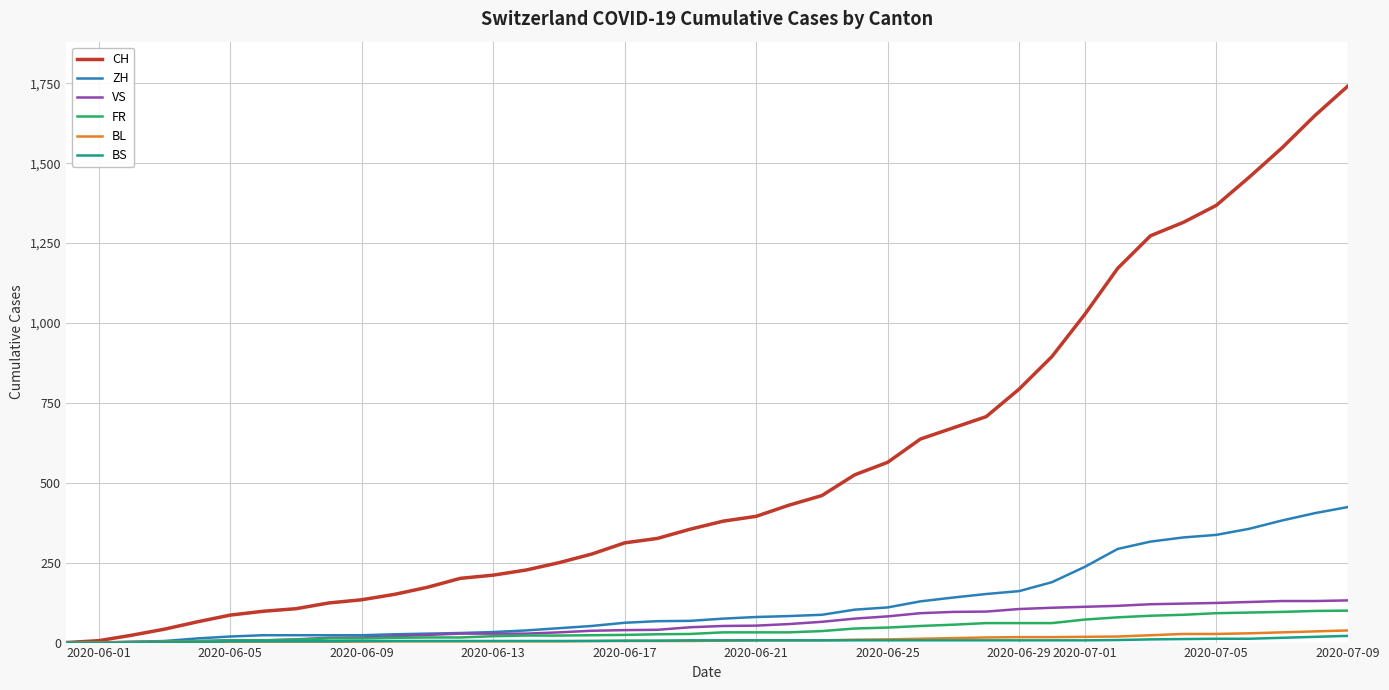

Which series has the largest total across all categories?

CH